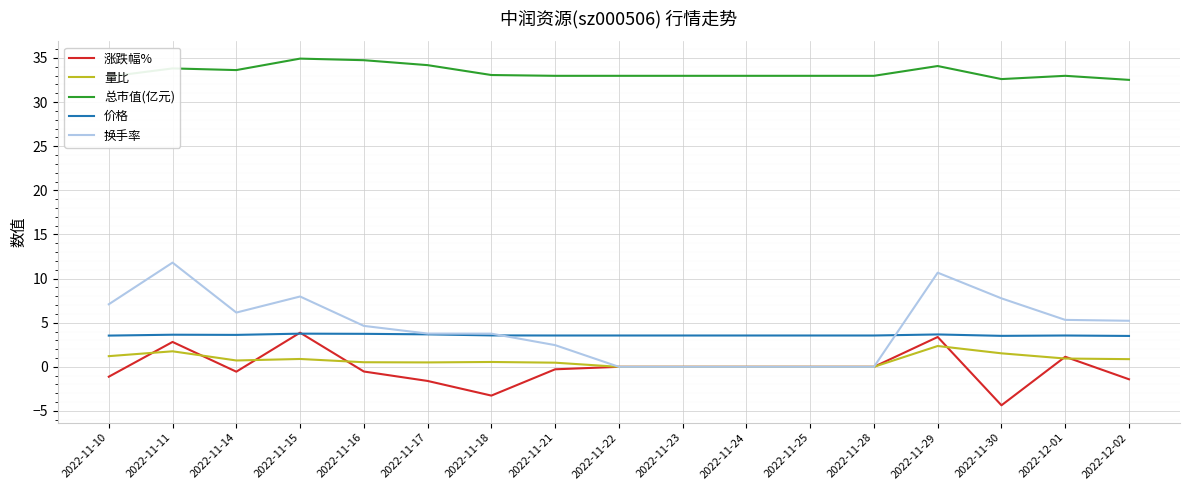

After their last crossing, which series has the higher values: 价格 or 换手率?

换手率